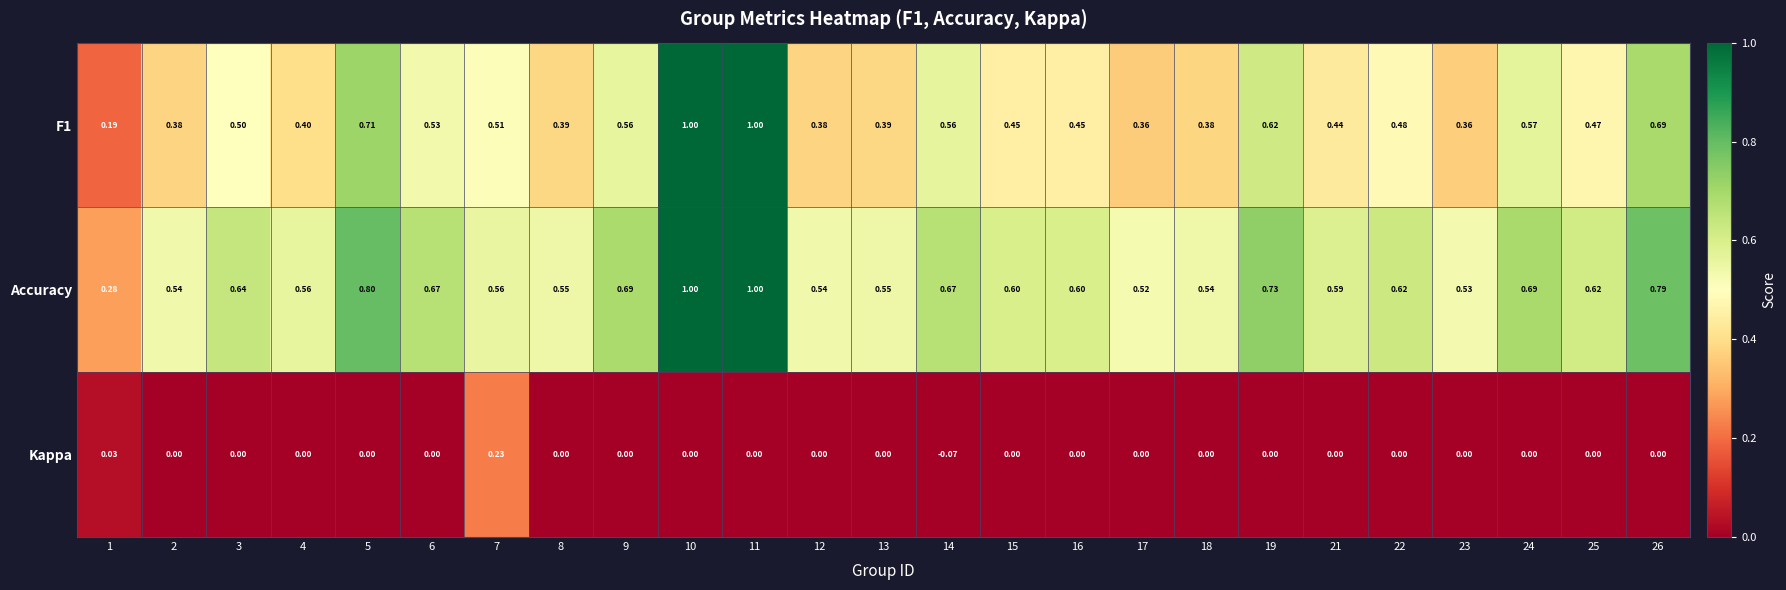

Is the value of F1 at 19 greater than the value of Accuracy at 8?

Yes